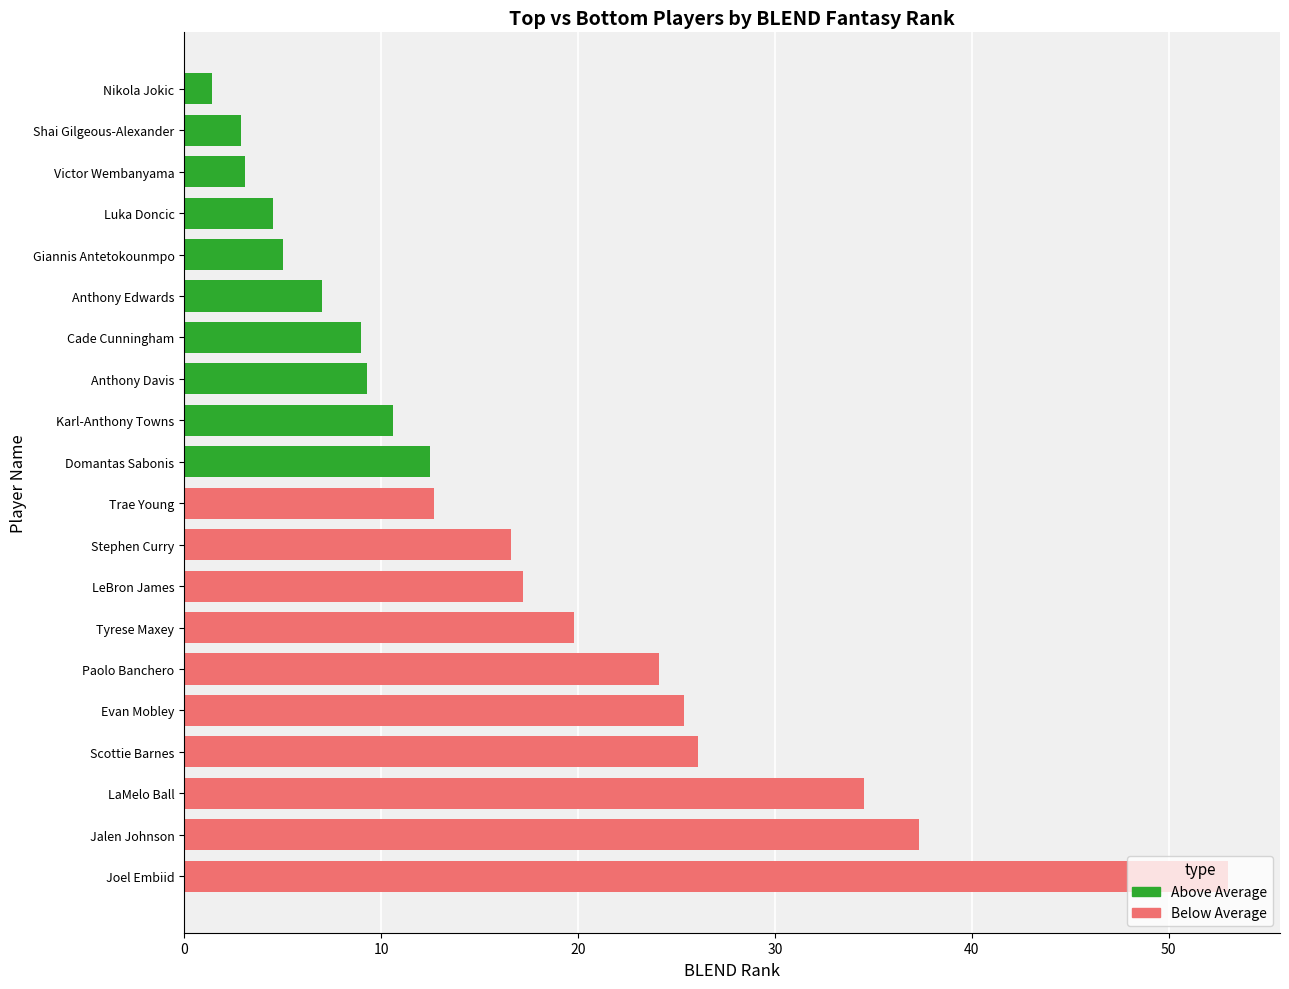

Is it true that the value at Evan Mobley is 5.8?

False